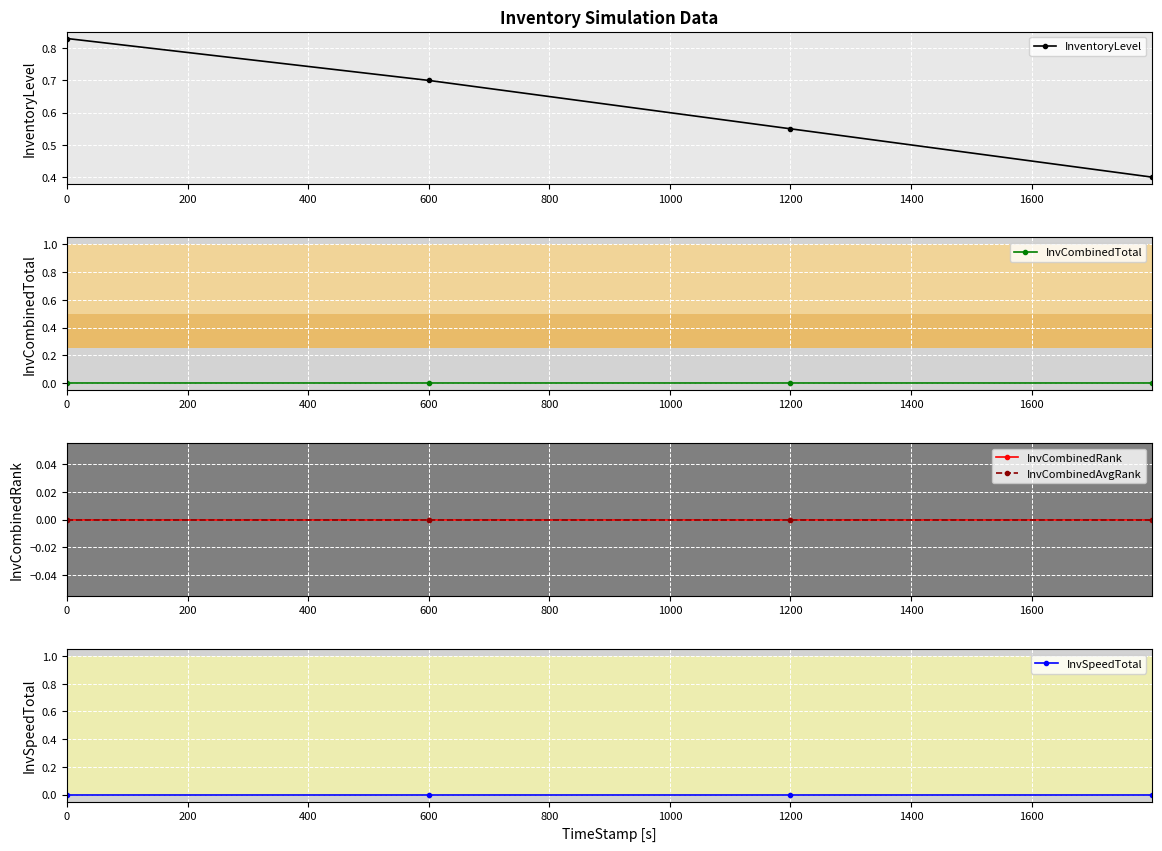

What is the value of the InventoryLevel point at the 2nd from the left?

0.7